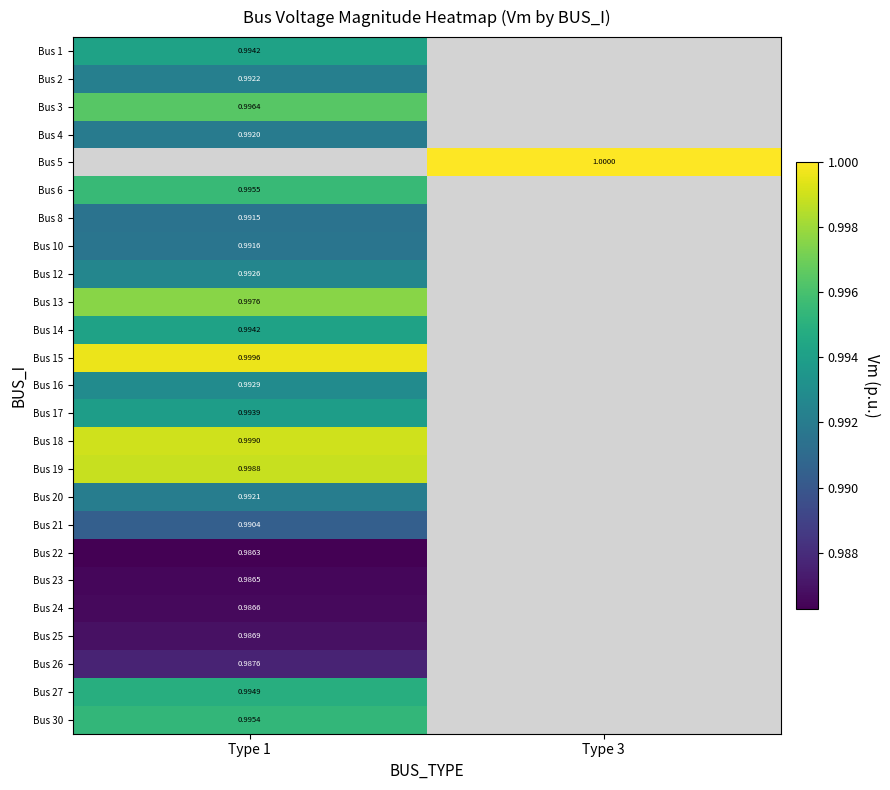

Which has a higher value, Type 3 or Type 1?

Type 1